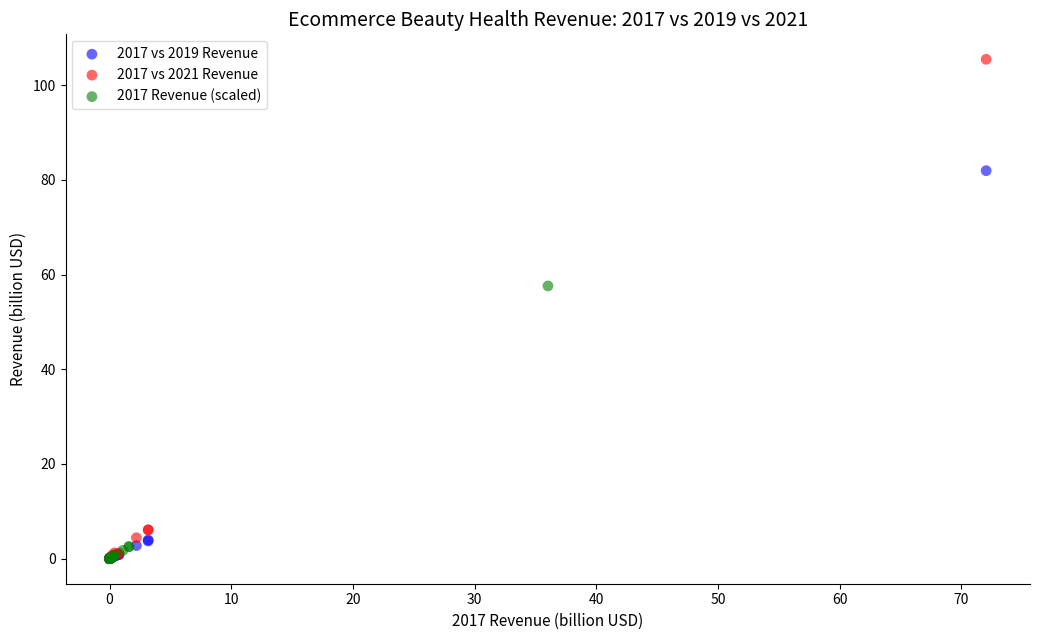

What are all the series names shown in the legend?

2017 vs 2019 Revenue, 2017 vs 2021 Revenue, 2017 Revenue (scaled)